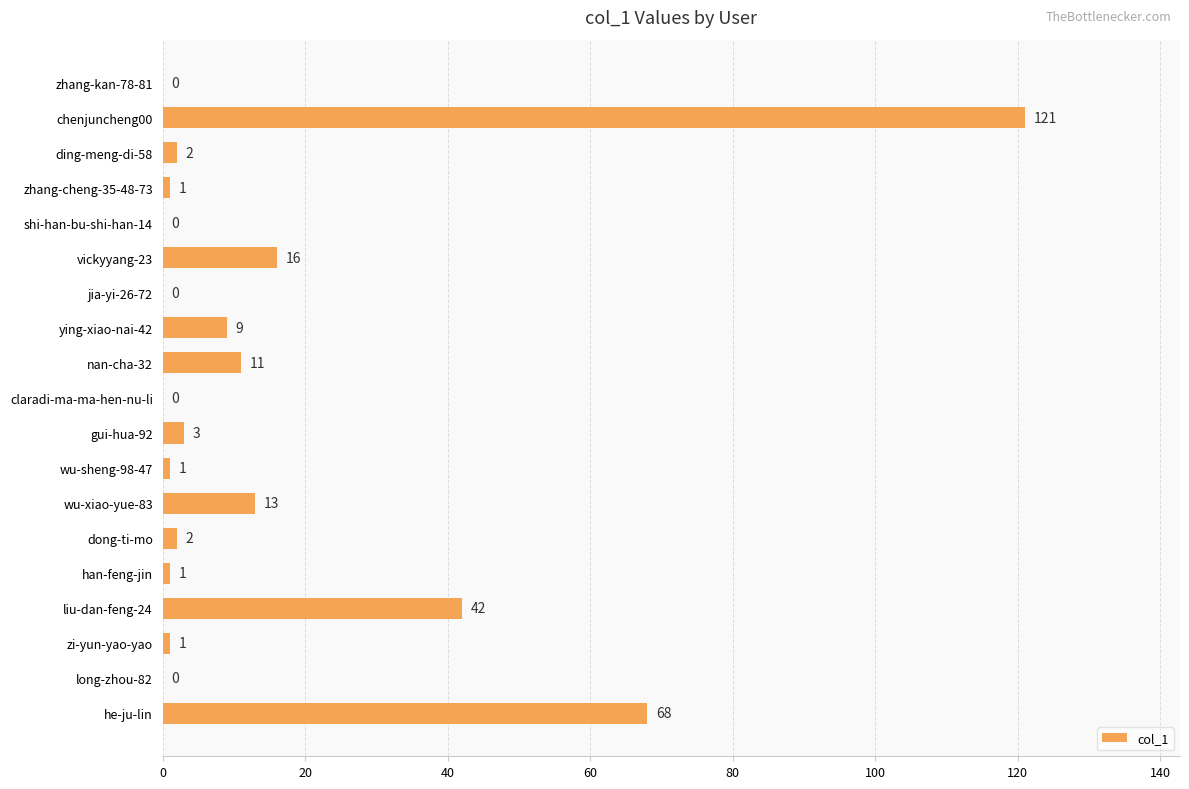

Between liu-dan-feng-24 and shi-han-bu-shi-han-14, which is larger?

liu-dan-feng-24